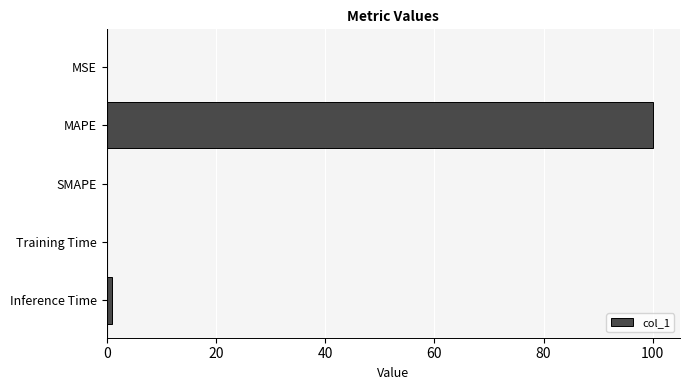

How many series are shown in this chart?

1